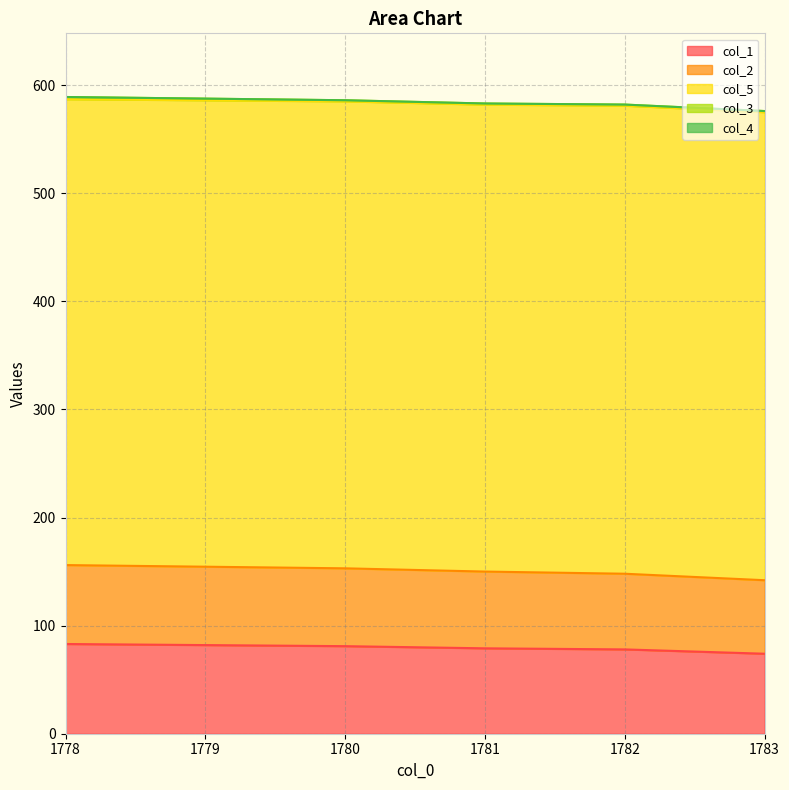

Which has a higher value, 1780.0 or 1778.0?

1778.0